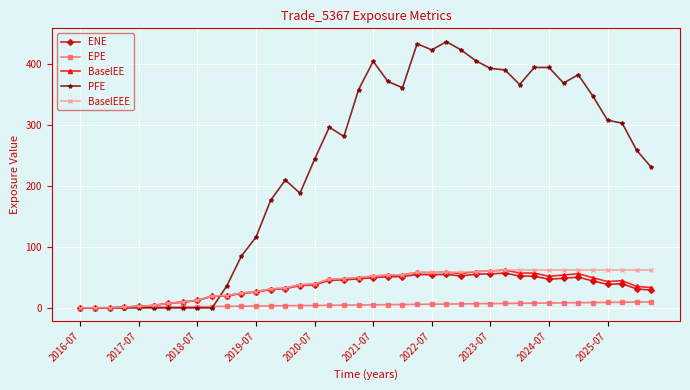

Which series has the widest spread of values?

PFE